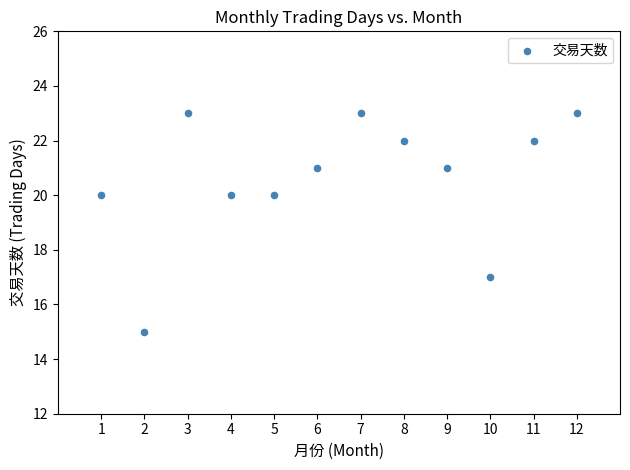

What is the range of X values (max minus min)?

11